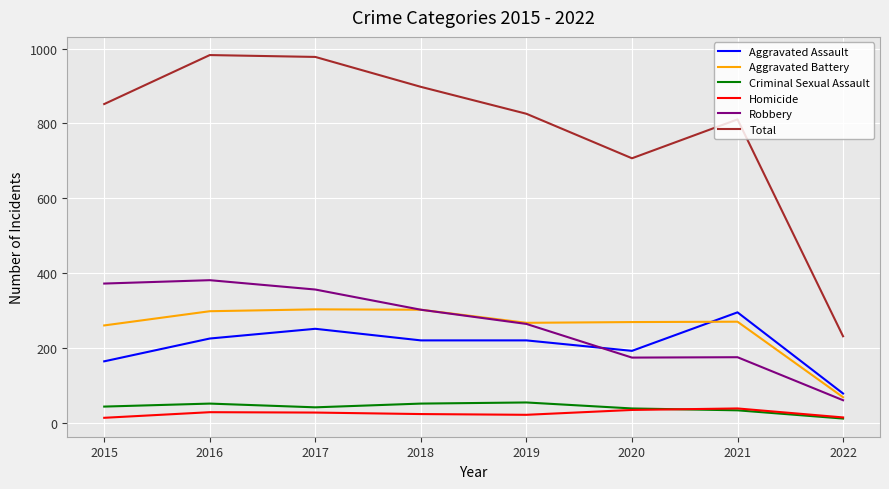

True or false: Homicide and Robbery intersect in this chart.

False